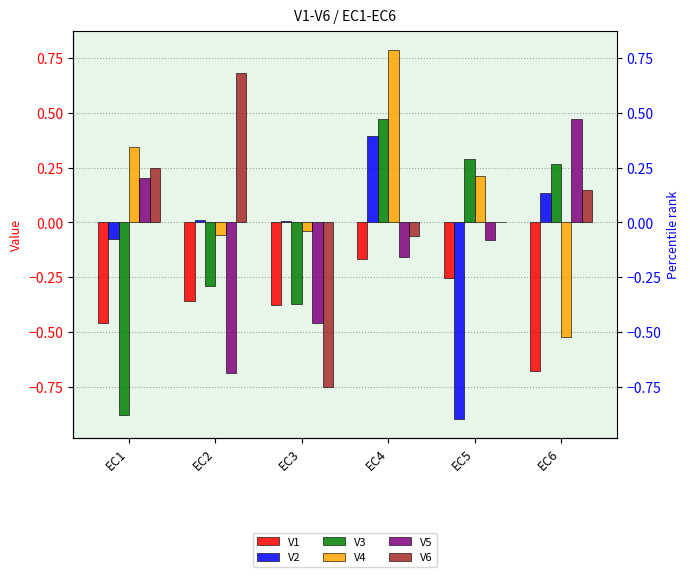

Are the bars horizontal?

No